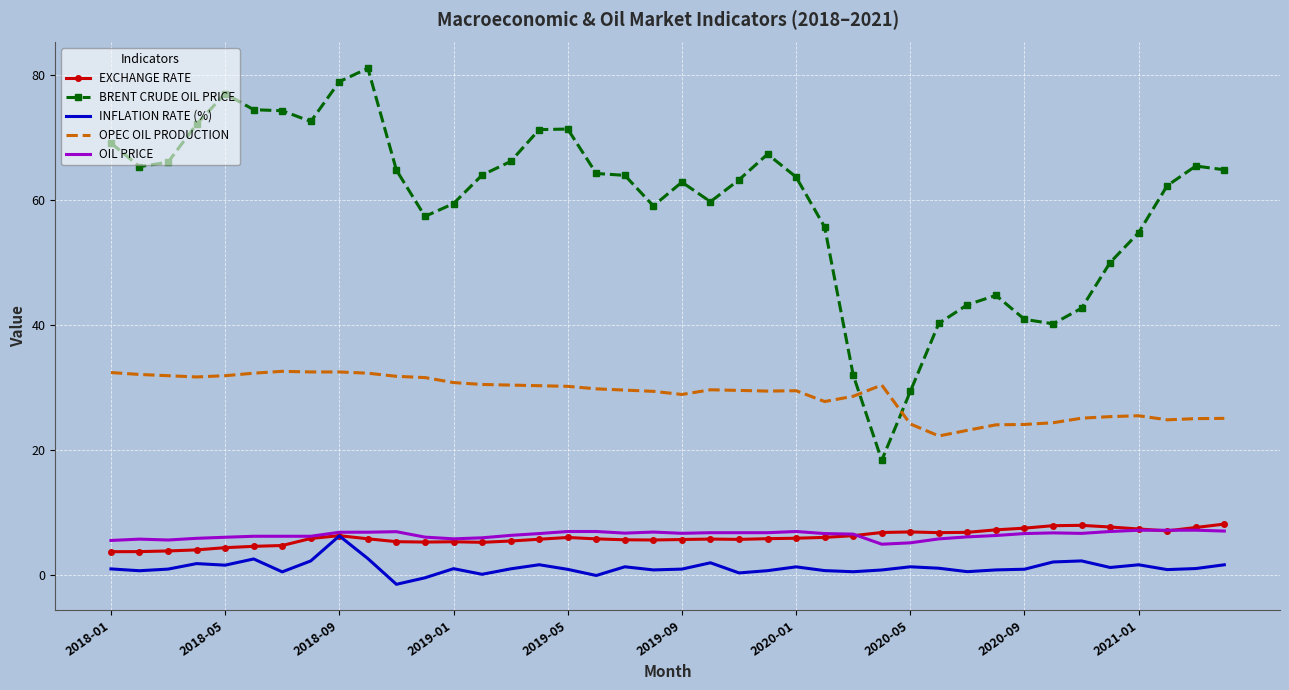

True or false: EXCHANGE RATE and OPEC OIL PRODUCTION cross at least once.

False